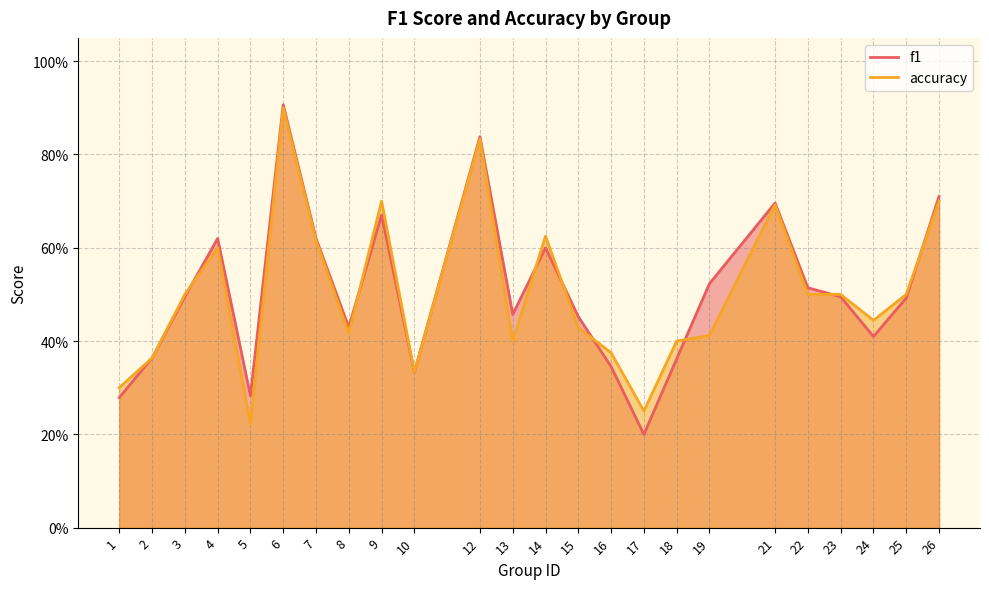

What is the difference between the f1 values at 8 and 23?

0.1